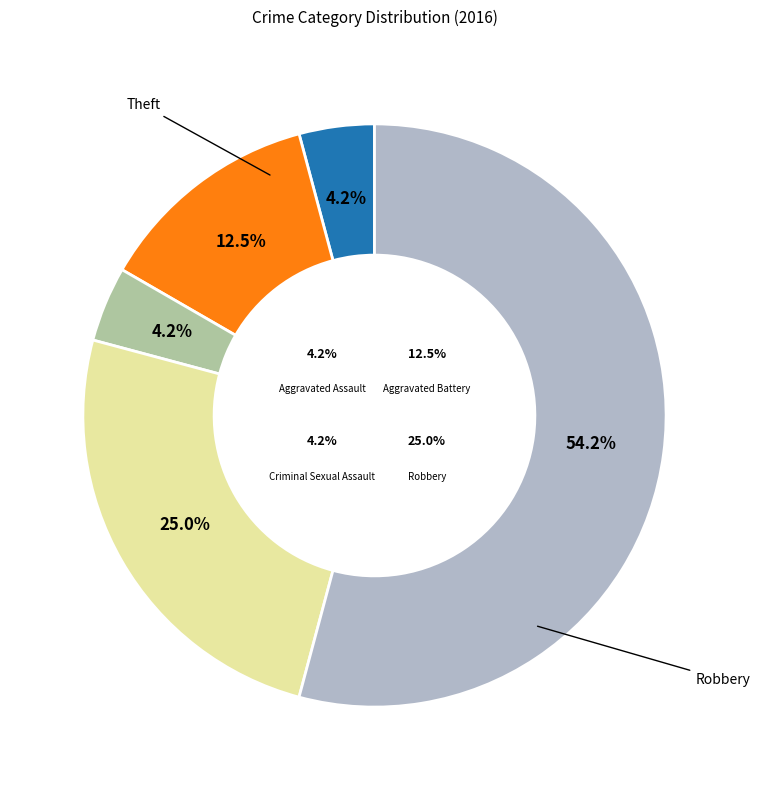

Do Theft and Criminal Sexual Assault together represent more than half of the pie?

Yes